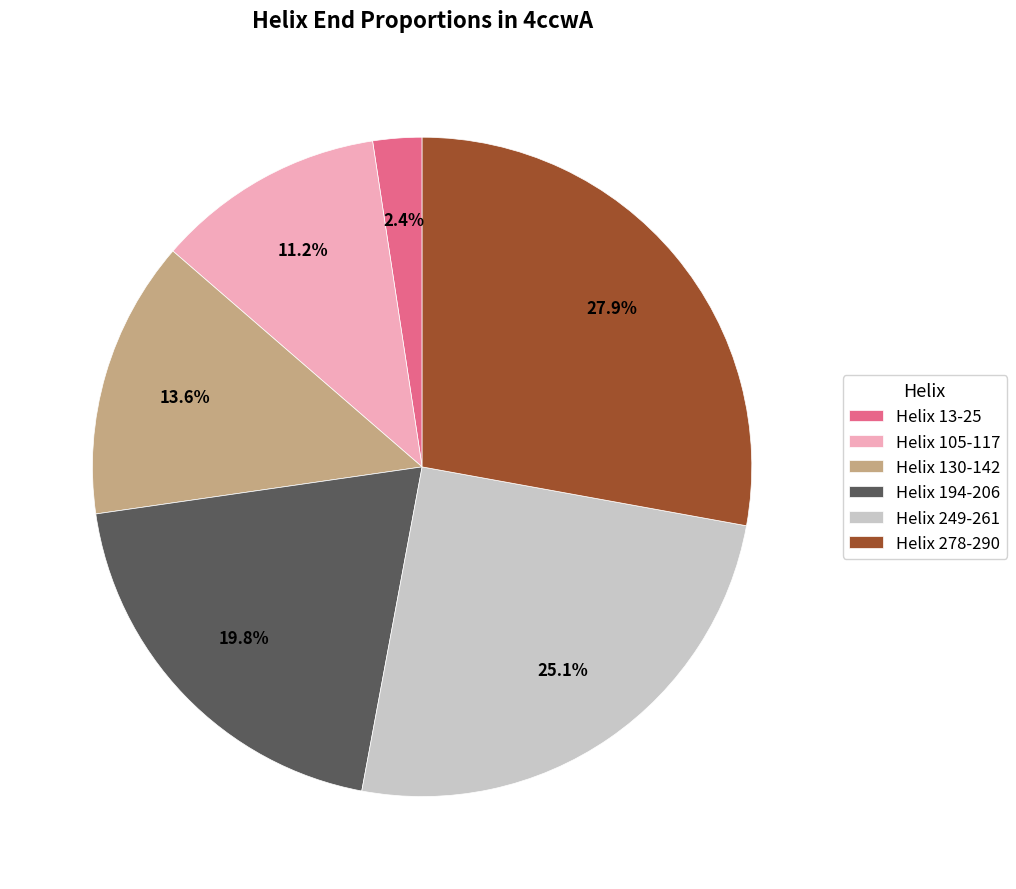

What percentage is NOT represented by Helix 194-206?

80.2%